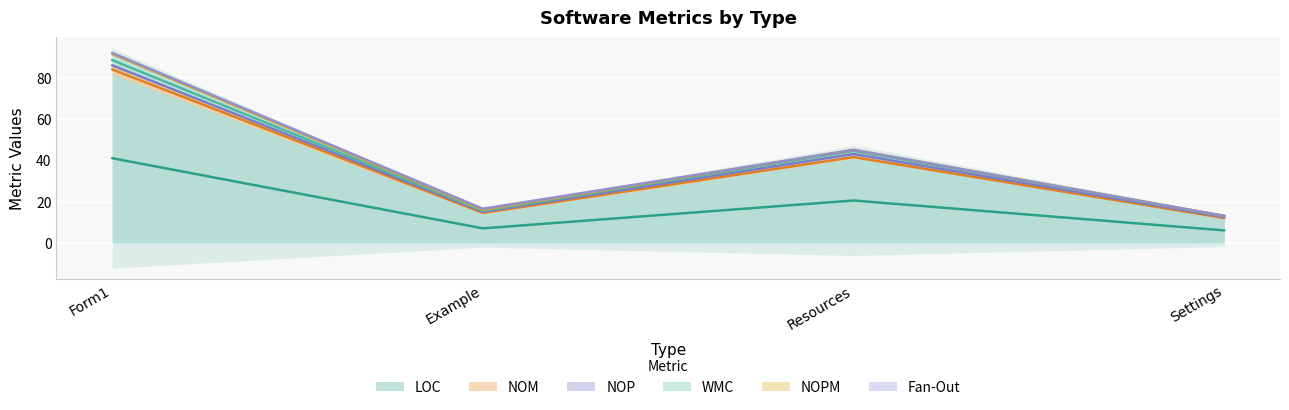

Where does the NOM series first go above 1?

Form1